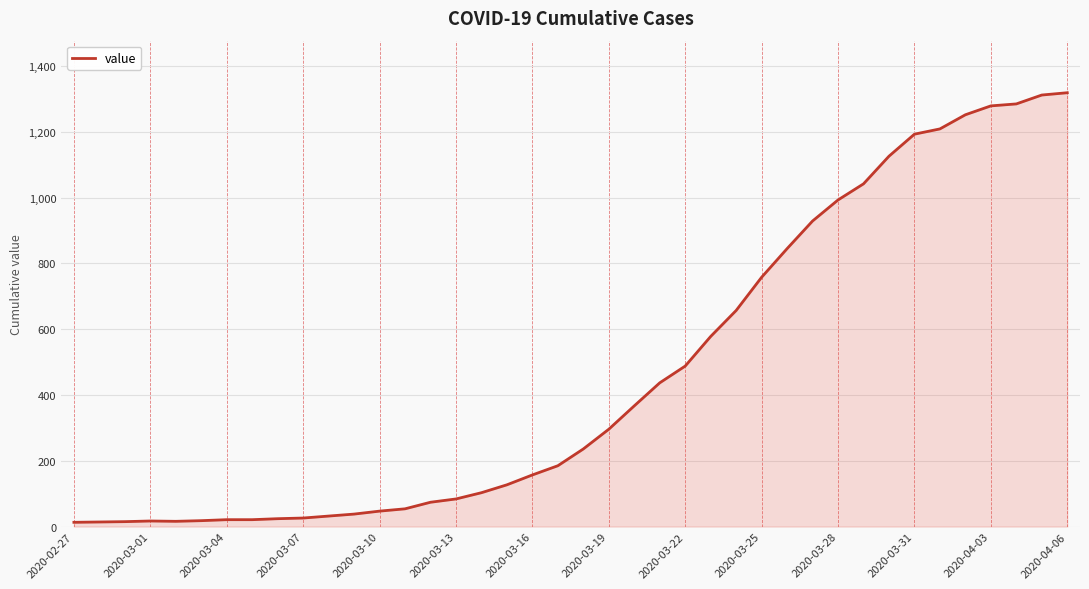

What is the difference between the maximum and minimum values?

1306